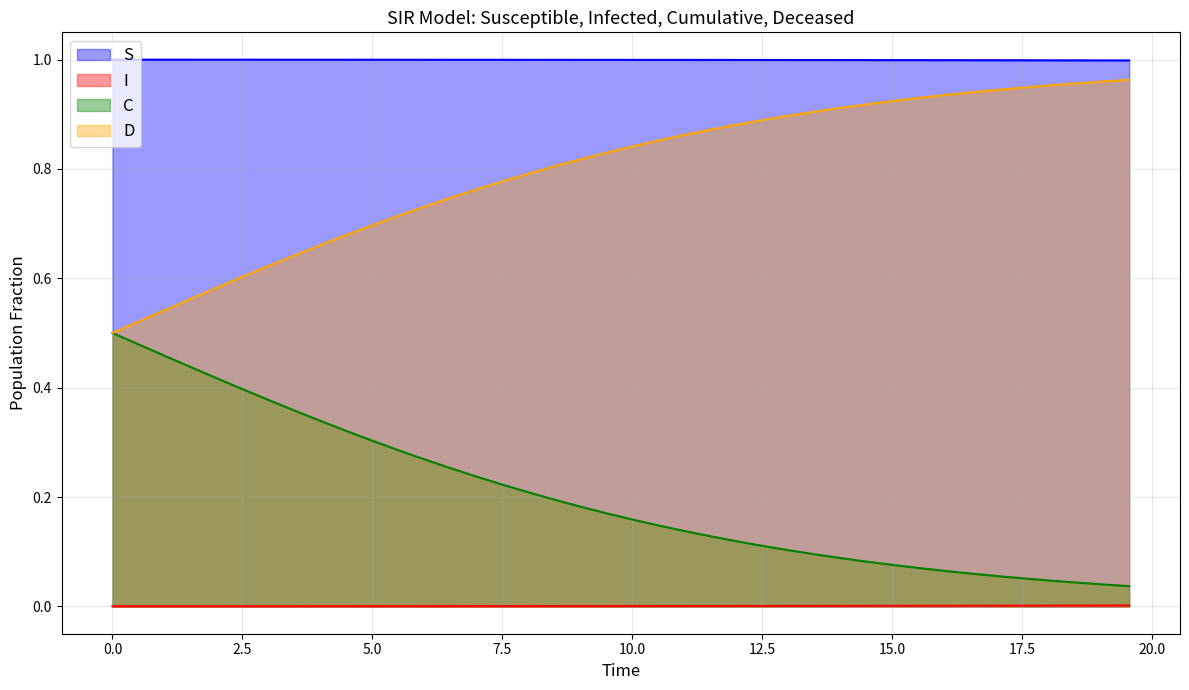

True or false: S and C intersect in this chart.

False